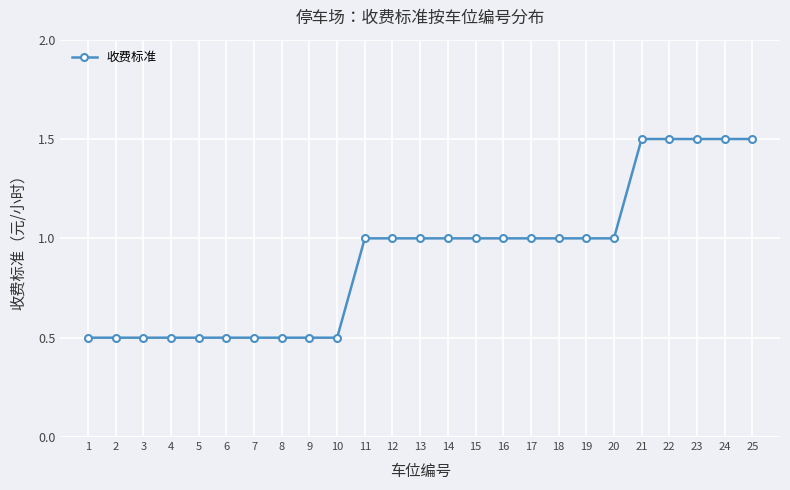

Reading left to right, transcribe all the data shown in this chart.

0.5	0.5	0.5	0.5	0.5	0.5	0.5	0.5	0.5	0.5	1.0	1.0	1.0	1.0	1.0	1.0	1.0	1.0	1.0	1.0	1.5	1.5	1.5	1.5	1.5